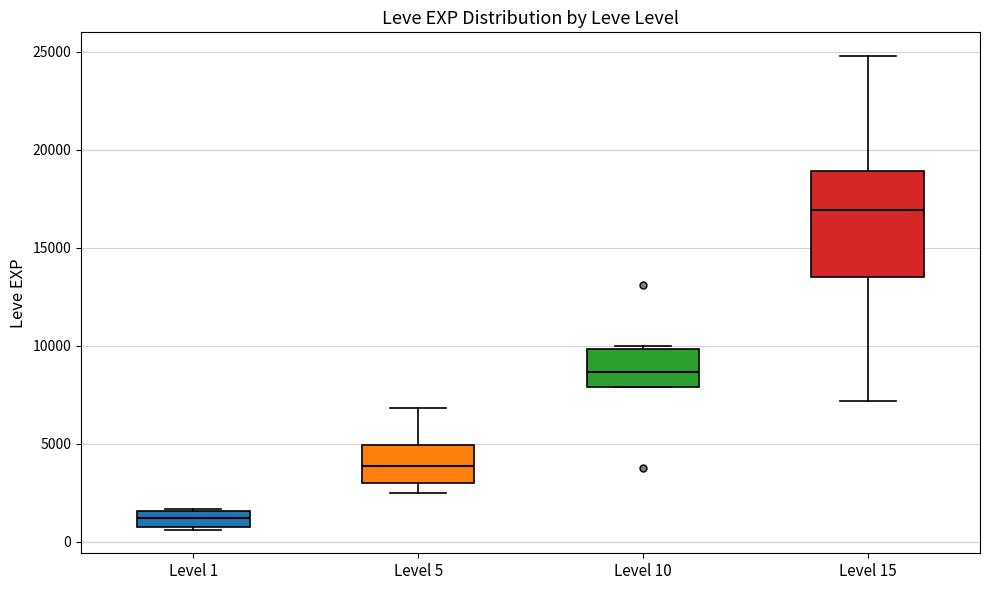

Reading left to right, read every box against the y-axis: the position of its median line, the range the box covers, and the ends of its whiskers. The values are not printed on the chart, so give them approximately, as read against the axis.

Level 1: median 1000 (inside the box), box 1000 to 1500, whiskers 500 to 1500
Level 5: median 4000, box 3000 to 5000, whiskers 2500 to 7000
Level 10: median 8500, box 8000 to 10000, whiskers 8000 to 10000
Level 15: median 17000, box 13500 to 19000, whiskers 7000 to 25000